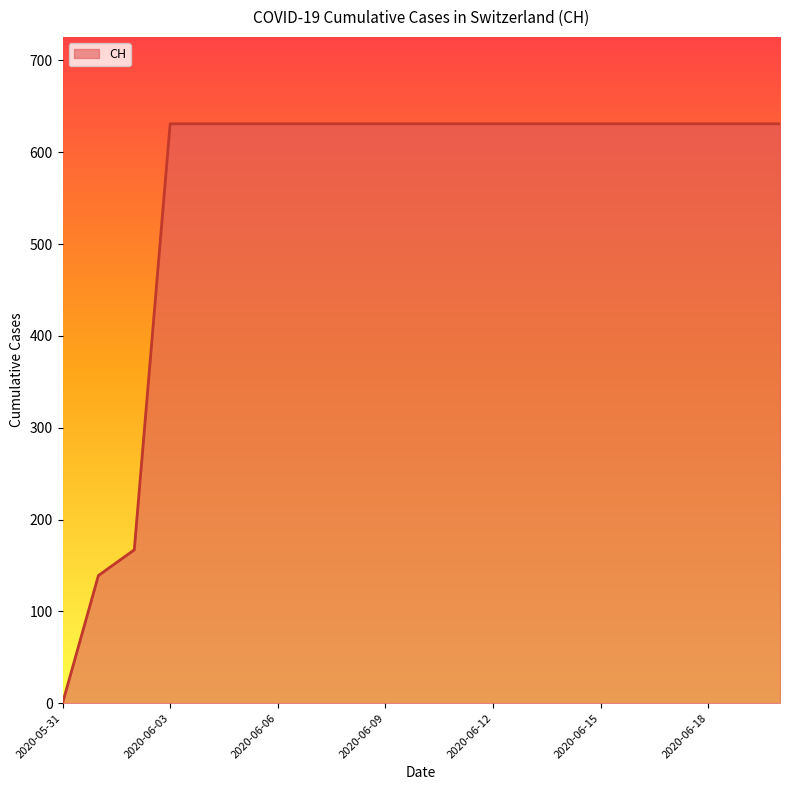

What is the difference between the second highest and second lowest values?

492